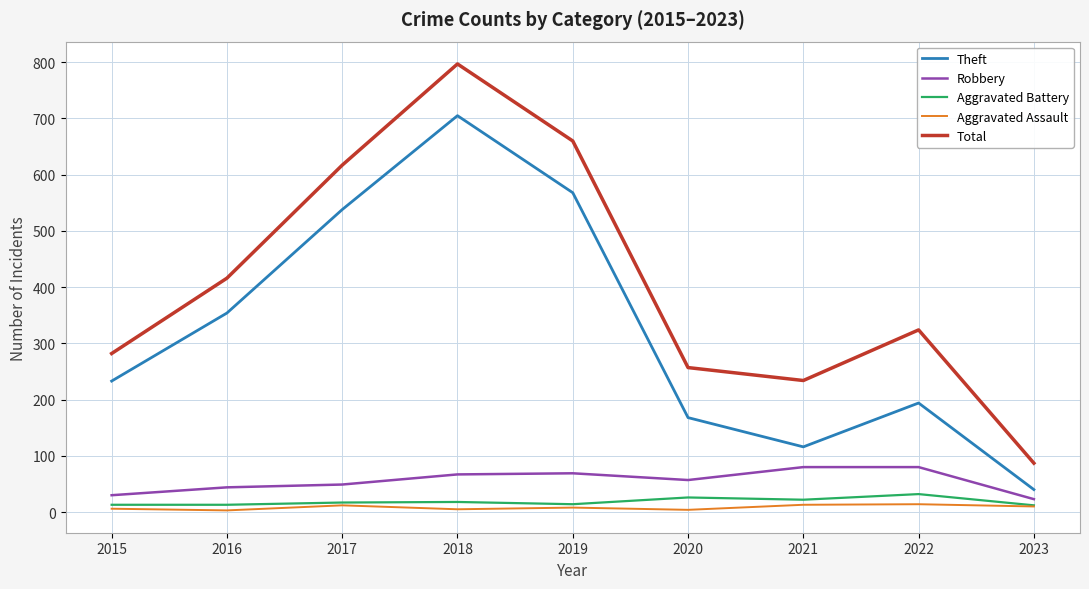

True or false: Theft and Aggravated Battery cross at least once.

False